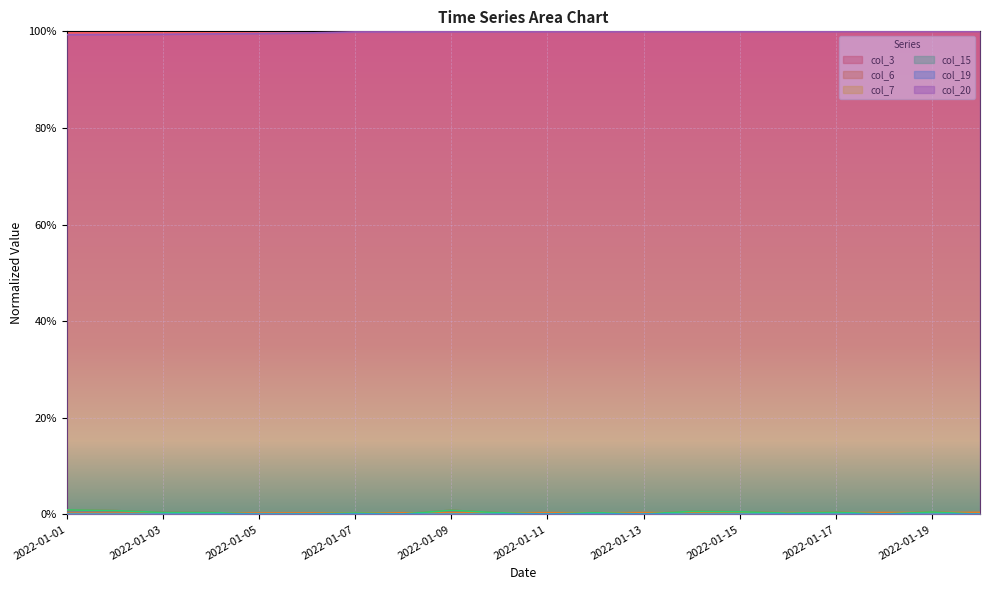

True or false: col_3 and col_20 intersect in this chart.

False